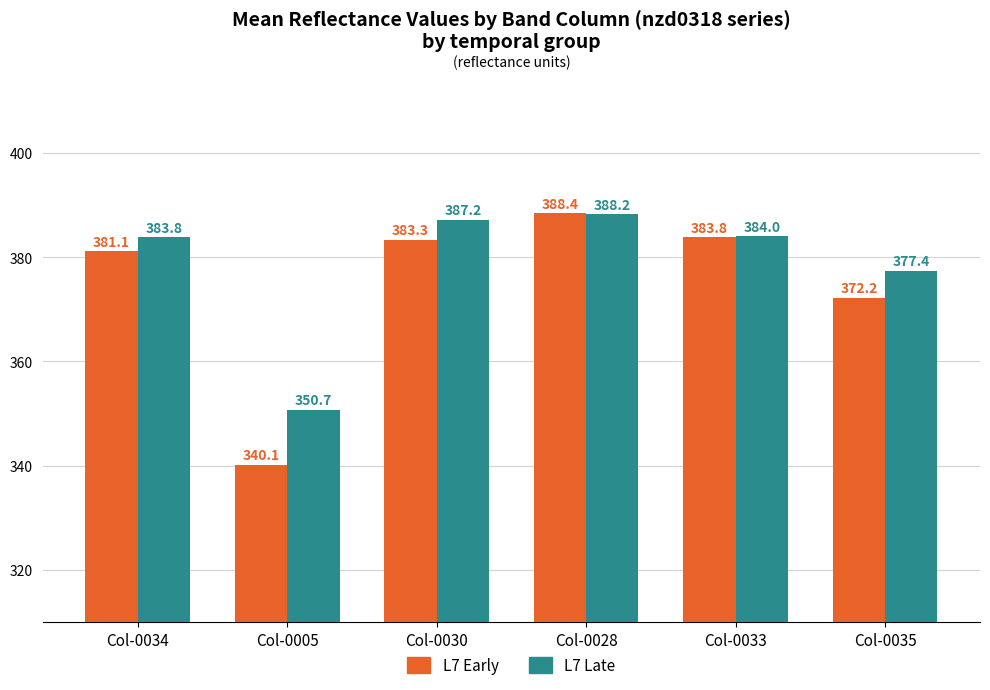

True or false: L7 Early has a value of 372.2 at Col-0035.

True